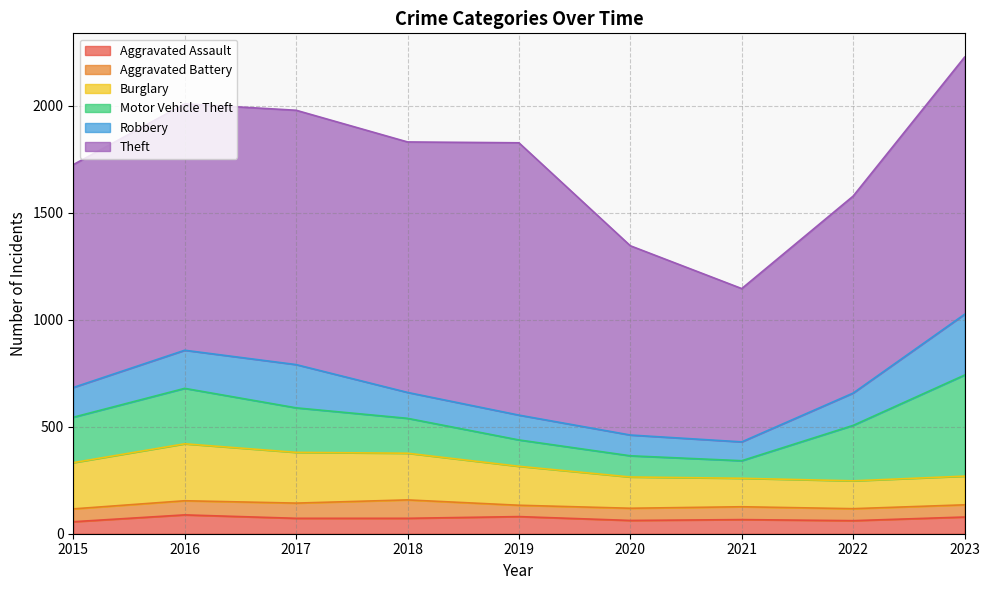

What is the difference between the Theft values at 2023 and 2018?

31